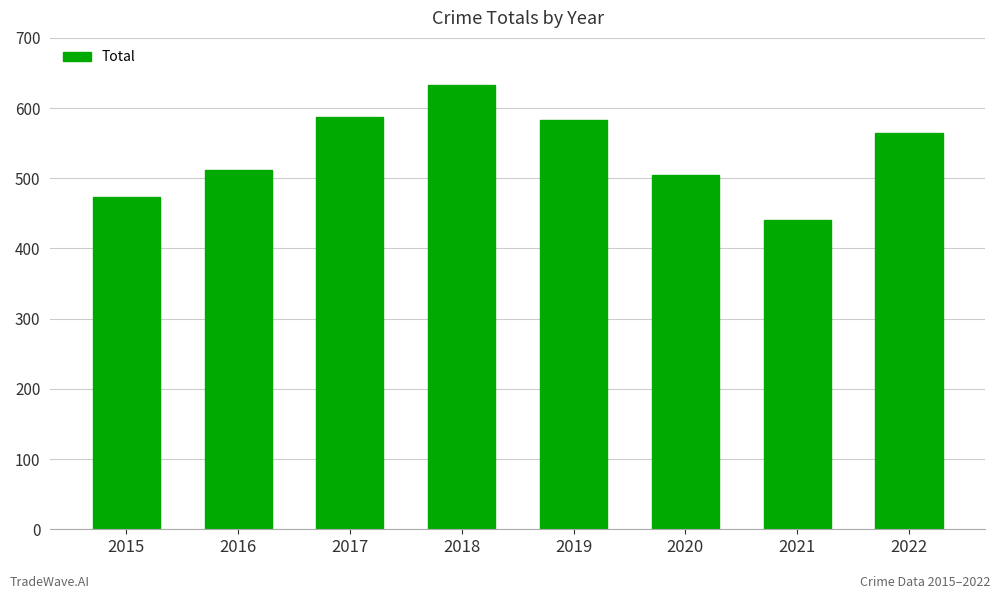

What is the value of the 8th bar from the left?

564